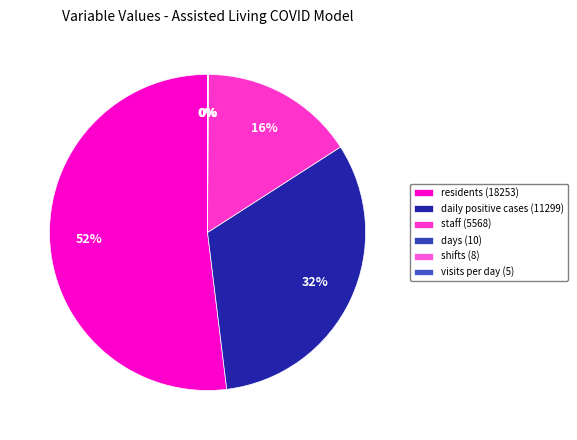

To the nearest percent, what is the difference between the largest and smallest slice percentages?

52%